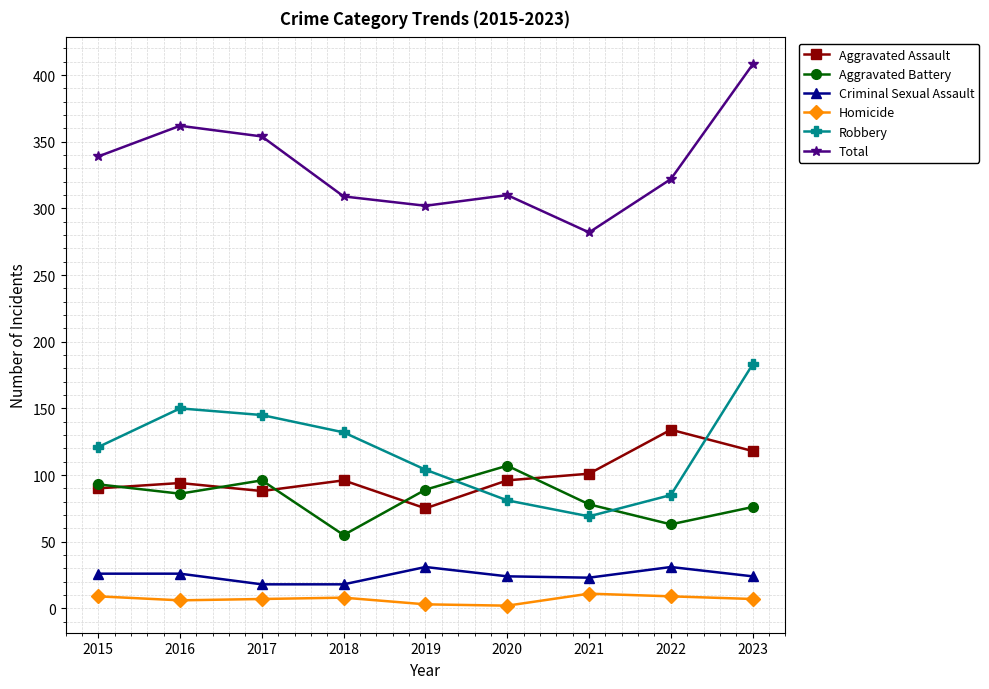

Which series has the largest range (max minus min)?

Total